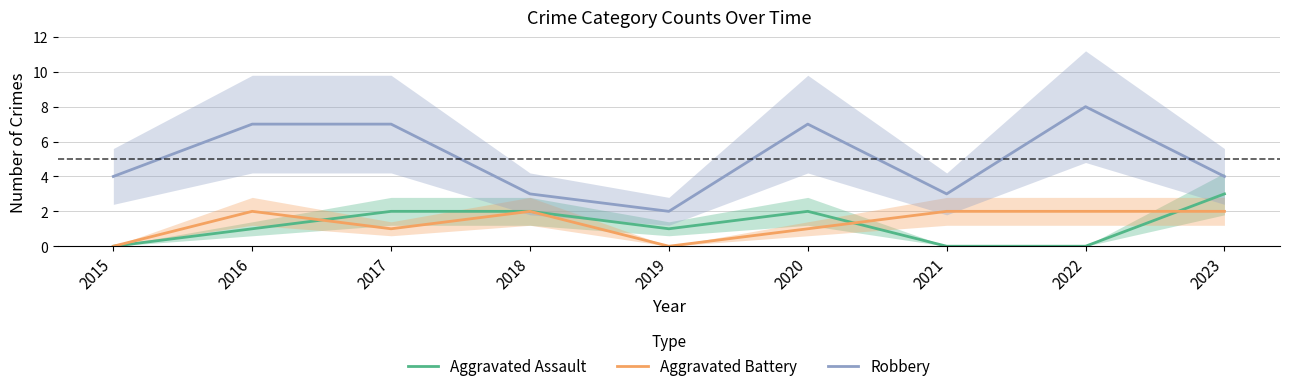

In Aggravated Battery, how many points are lower than both neighbors (excluding endpoints)?

2